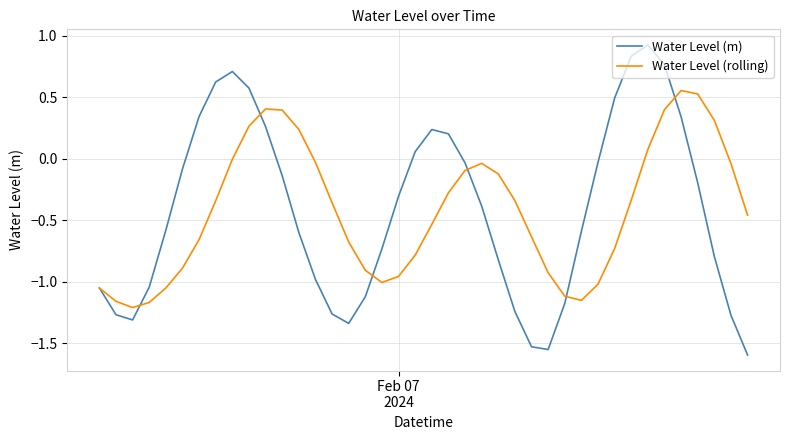

At how many categories does at least one series exceed 0?

17